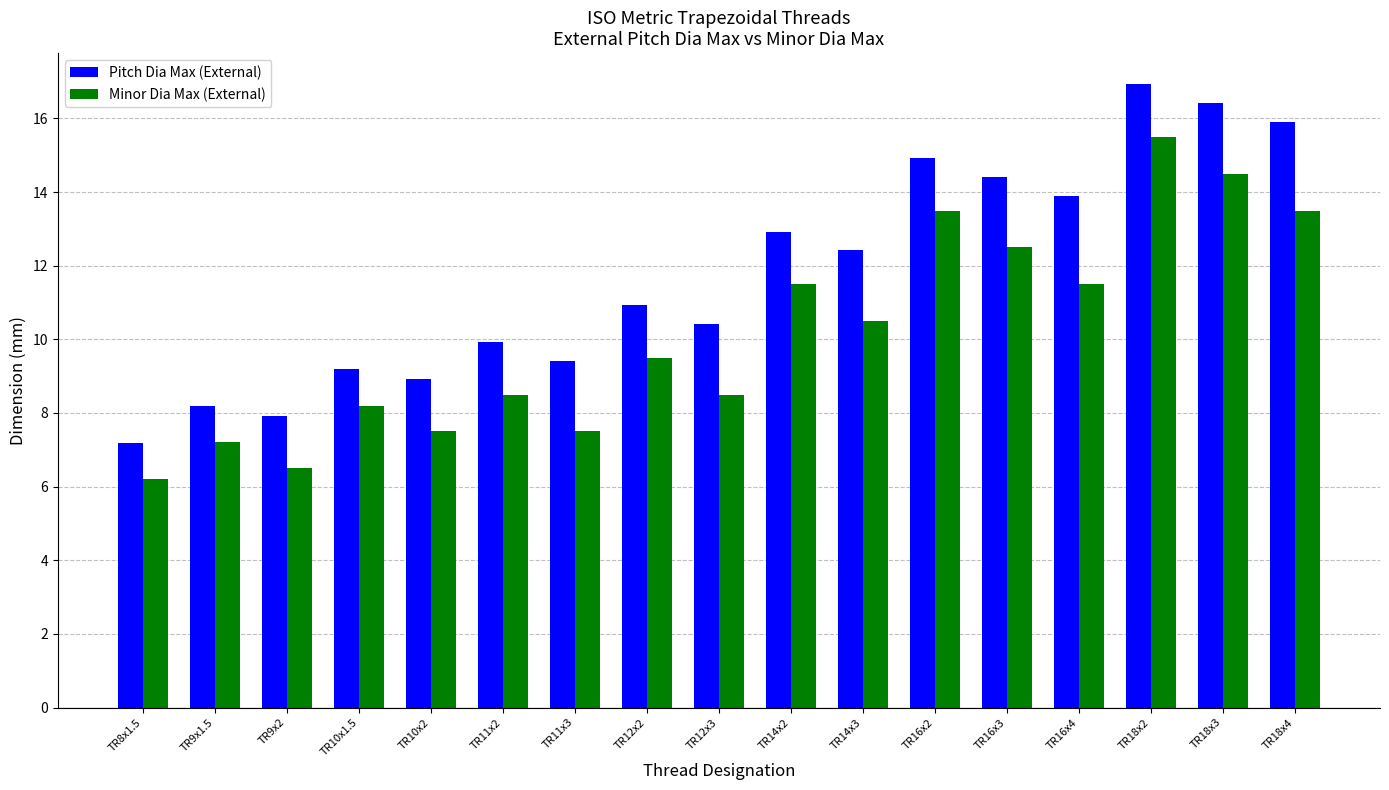

What is the label of the 5th bar from the right?

TR16x3